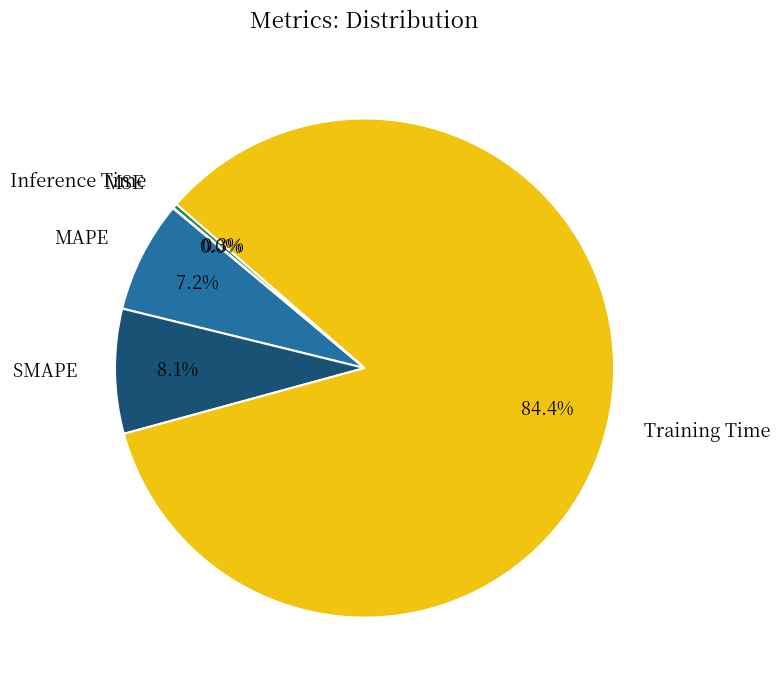

What is the majority slice?

Training Time